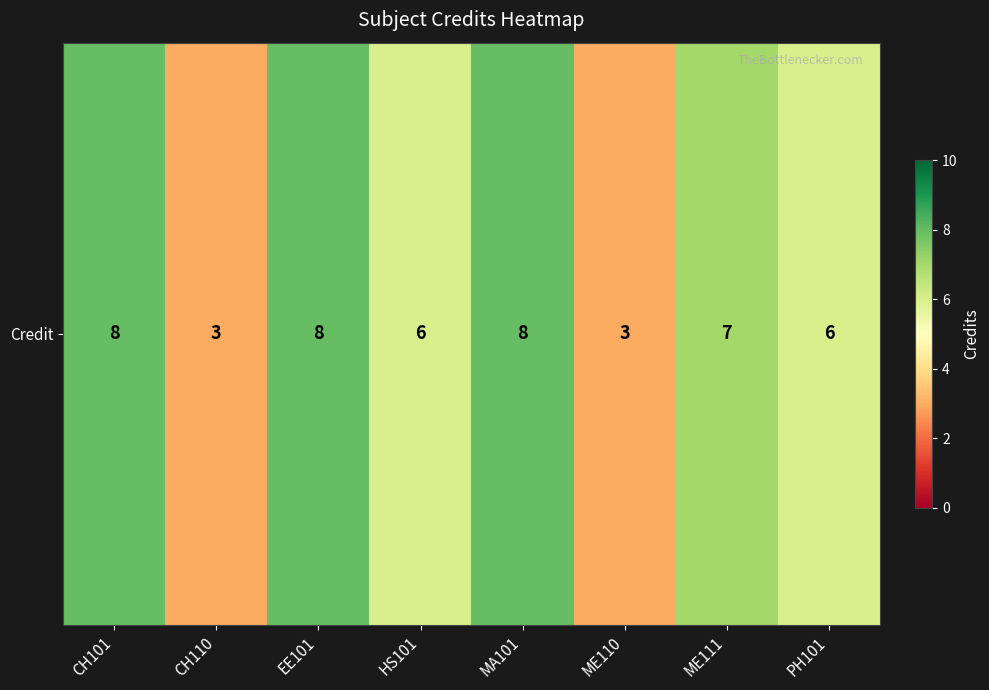

List the labels in order of value, largest first.

CH101, EE101, MA101, ME111, HS101, PH101, CH110, ME110